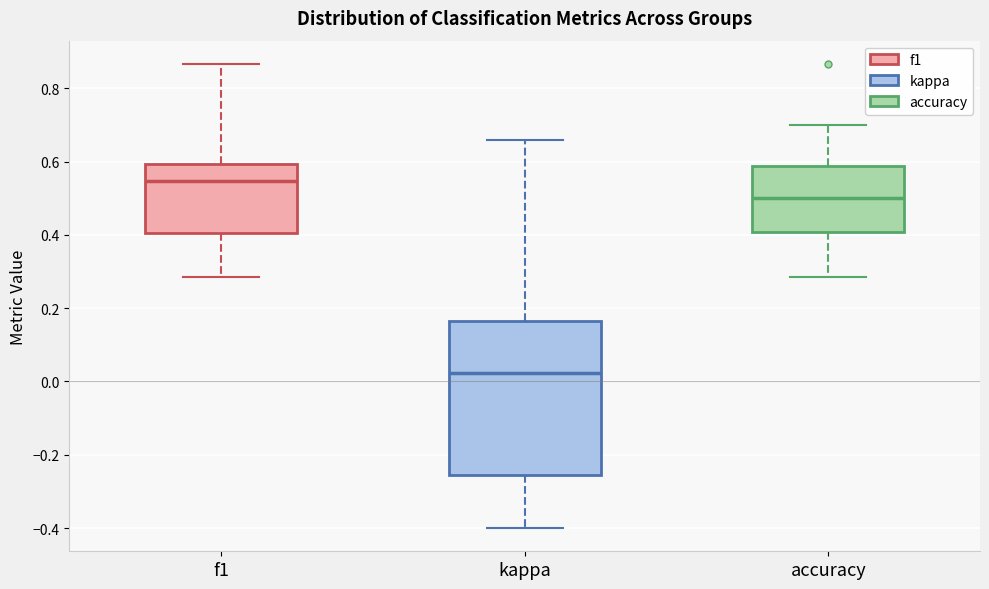

Which box has the highest median line?

f1